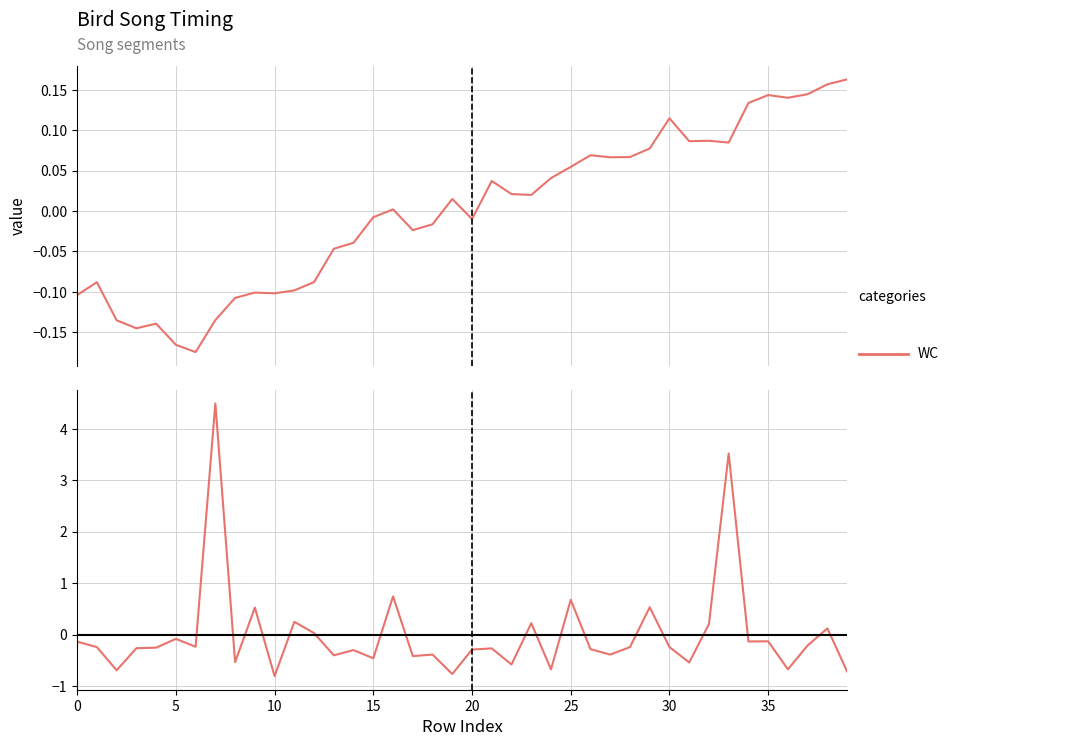

At how many categories does at least one series exceed 2?

2